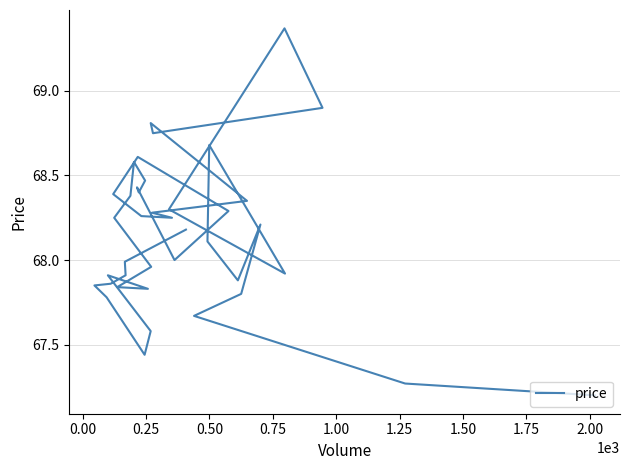

Does the chart have visible grid lines?

Yes